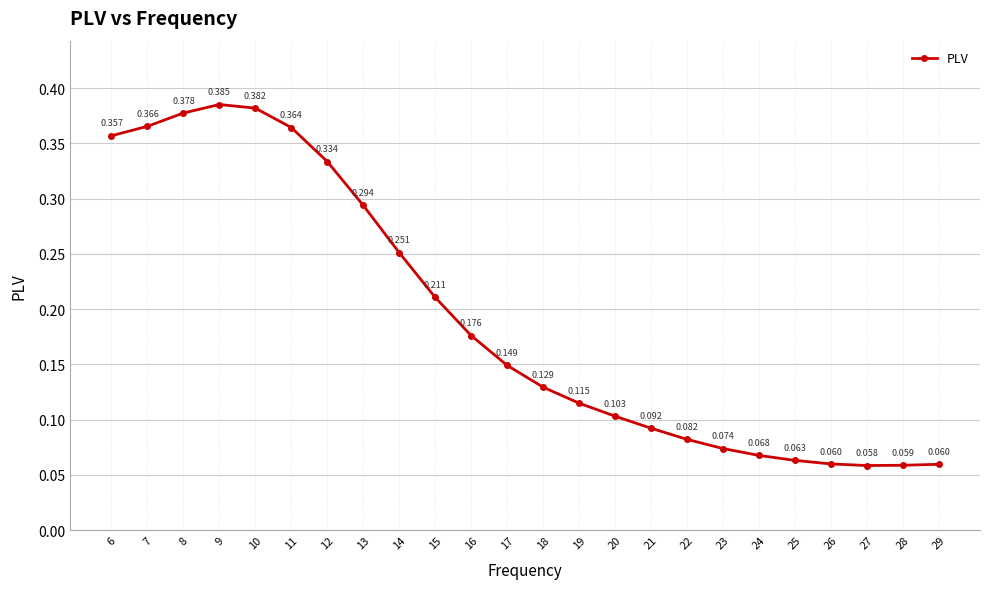

How many lines are shown in the chart?

1